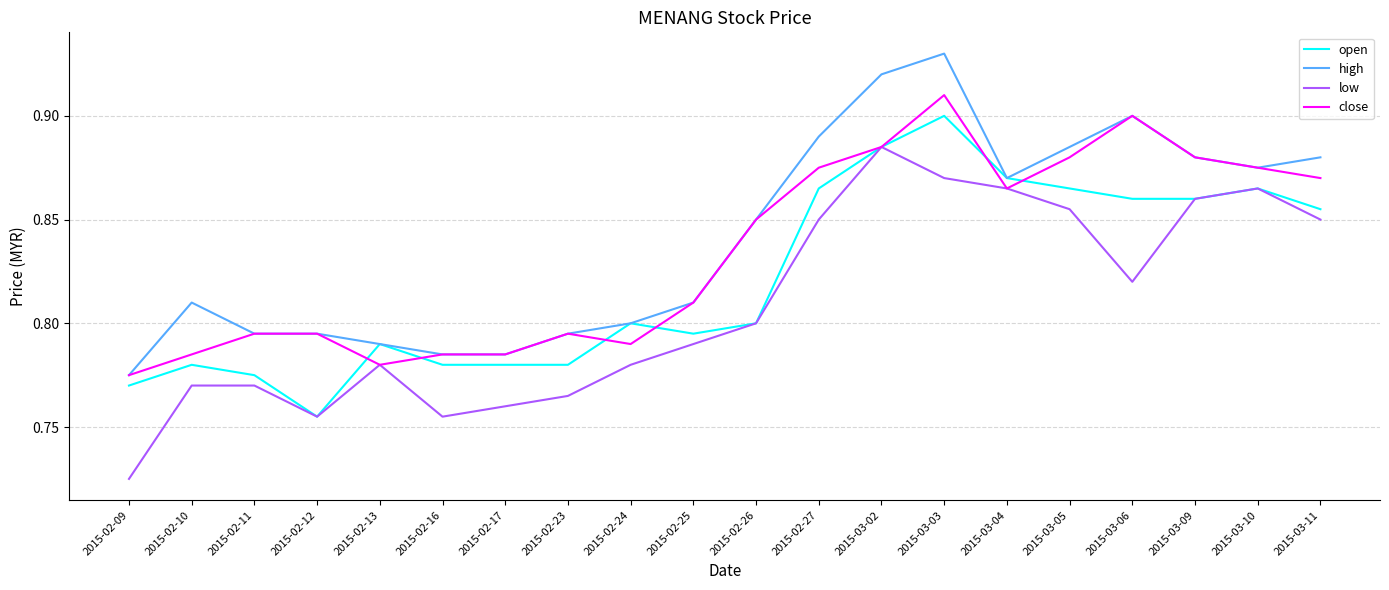

At which label is low closest to 0?

2015-02-09